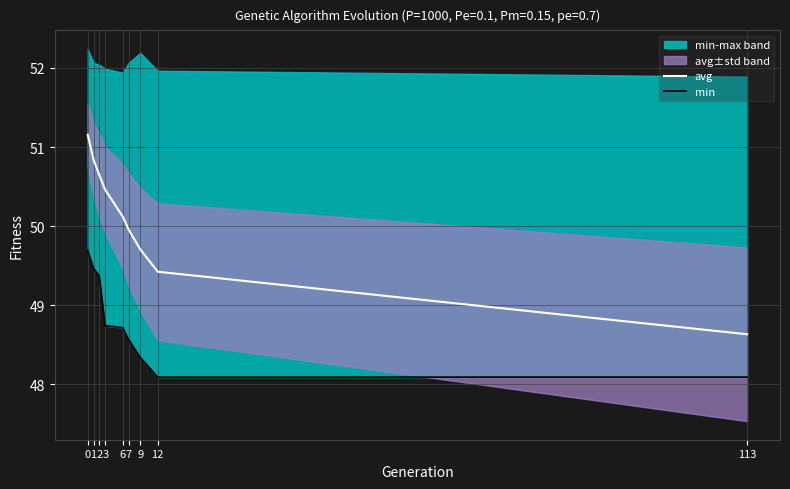

At which label does avg reach its minimum?

113